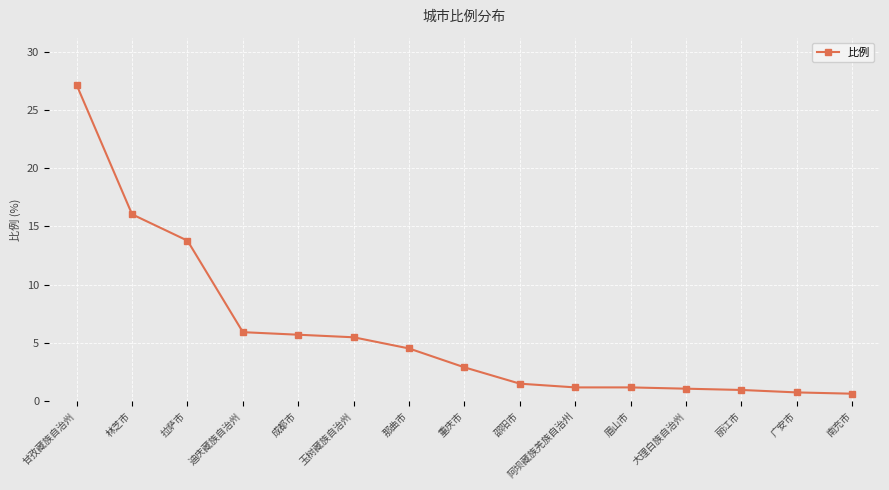

What value does the data have at 拉萨市?

13.8